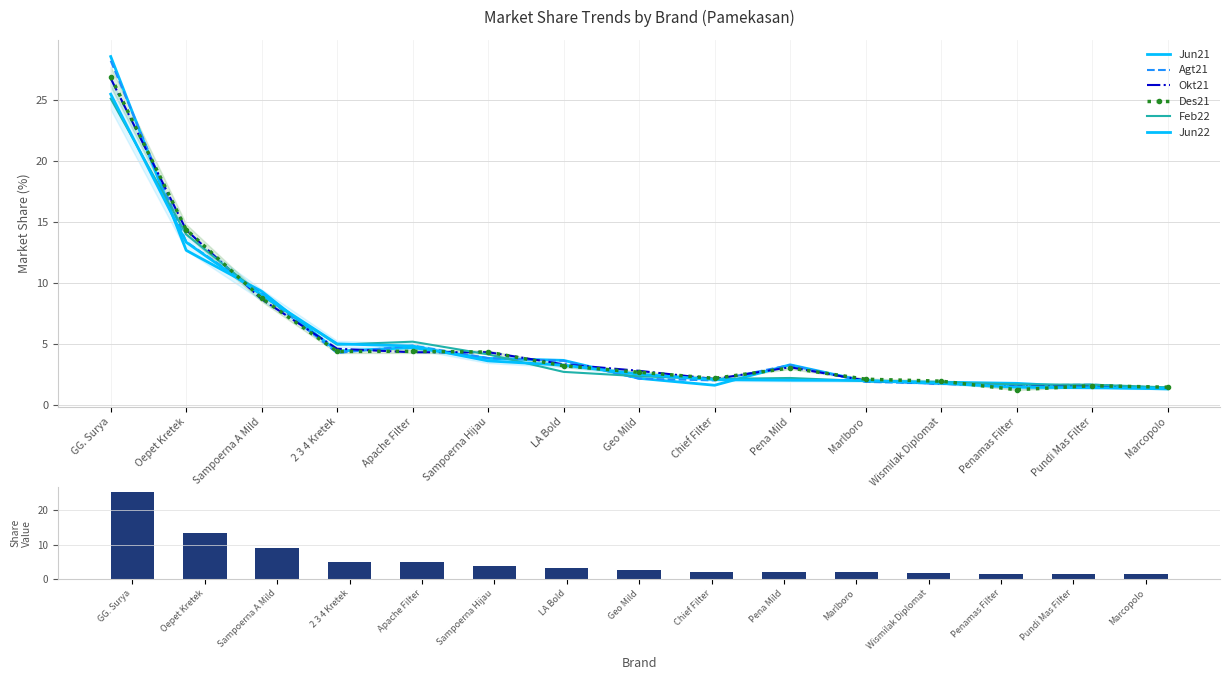

Which has a higher value, Wismilak Diplomat or Geo Mild?

Geo Mild